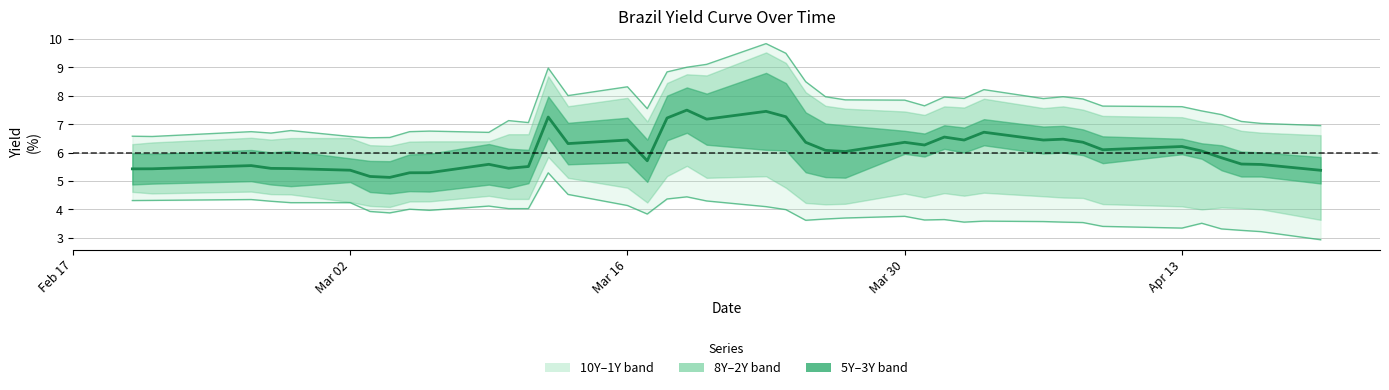

True or false: Brazil 4Y (mid) has more than 2 points higher than both neighbors.

True